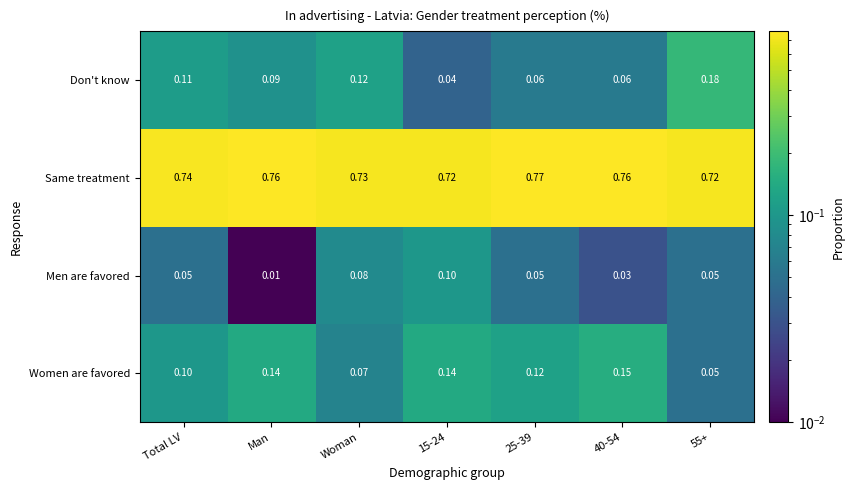

At which category does the chart reach its minimum across all series?

Man